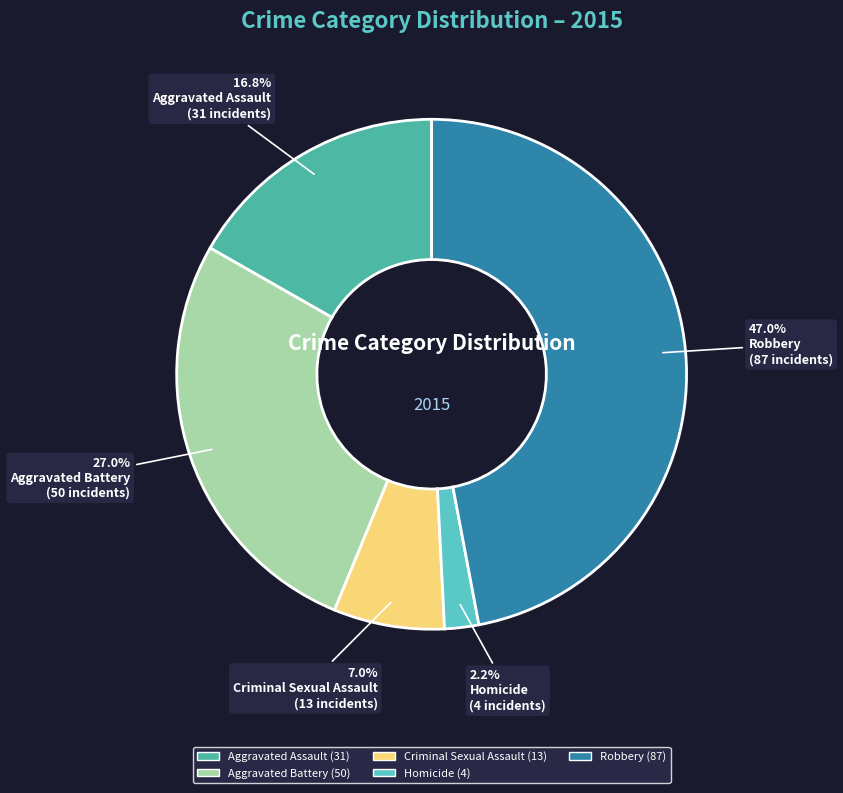

Which has a higher value, Aggravated Battery or Aggravated Assault?

Aggravated Battery